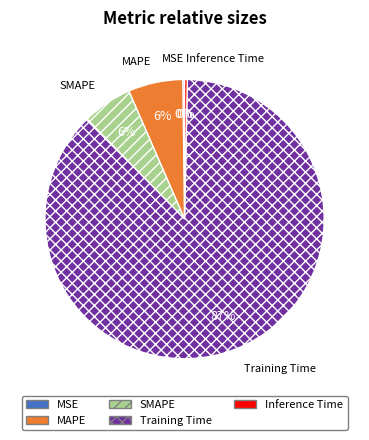

To the nearest percent, what is the combined percentage of SMAPE and MAPE?

12%